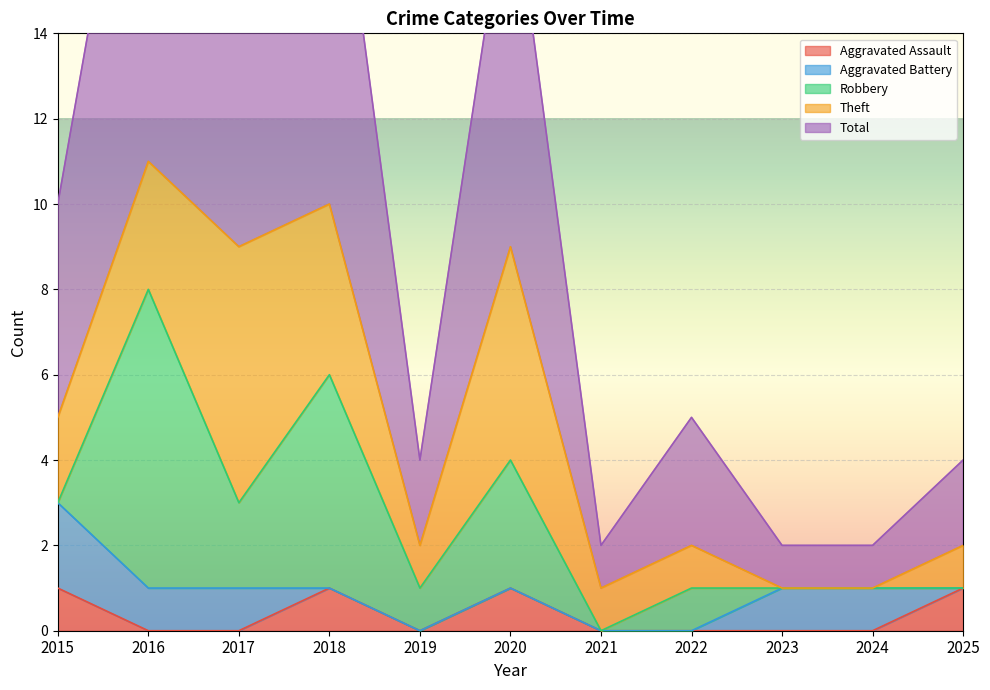

What is the sum of all Aggravated Battery values?

6